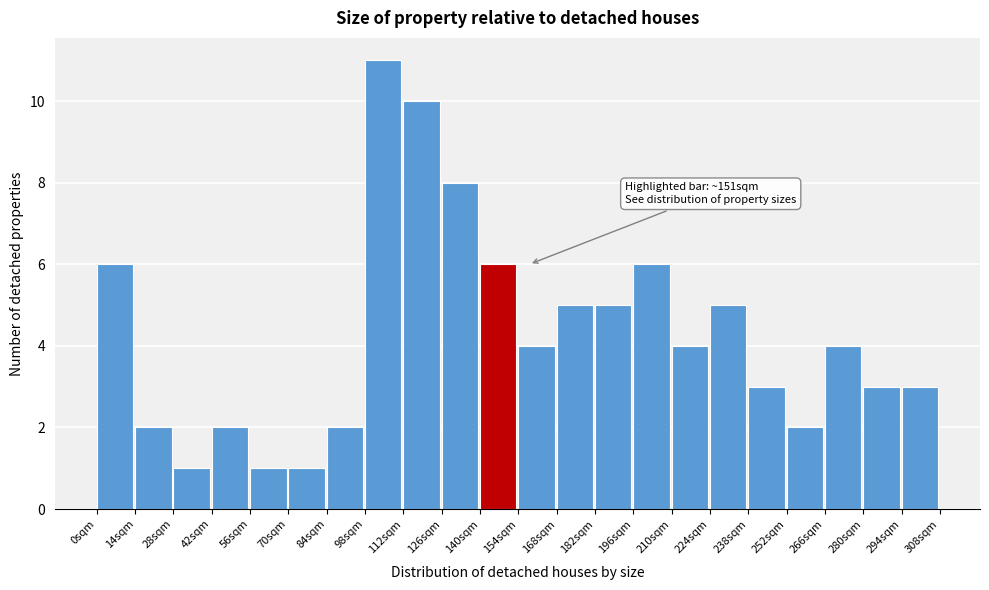

Which range on the x-axis has the tallest bar?

98 to 112